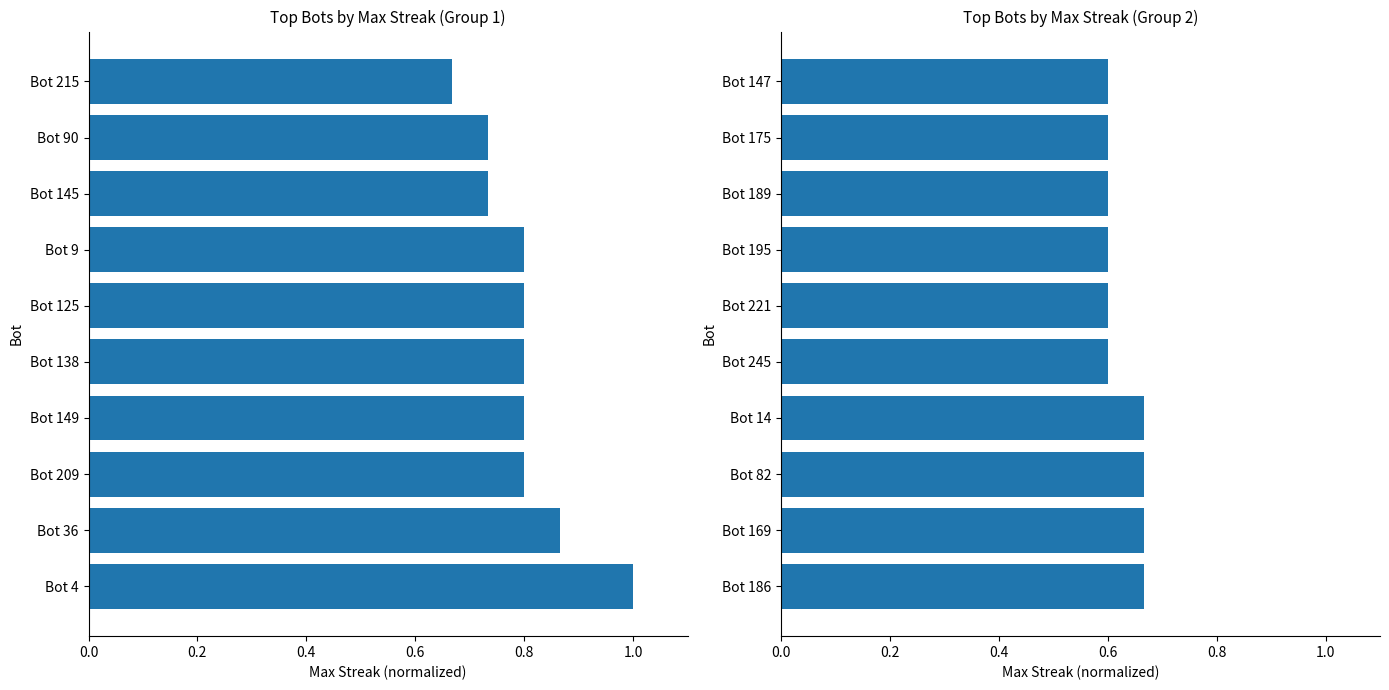

Count the values in the range 0 to 1.

10